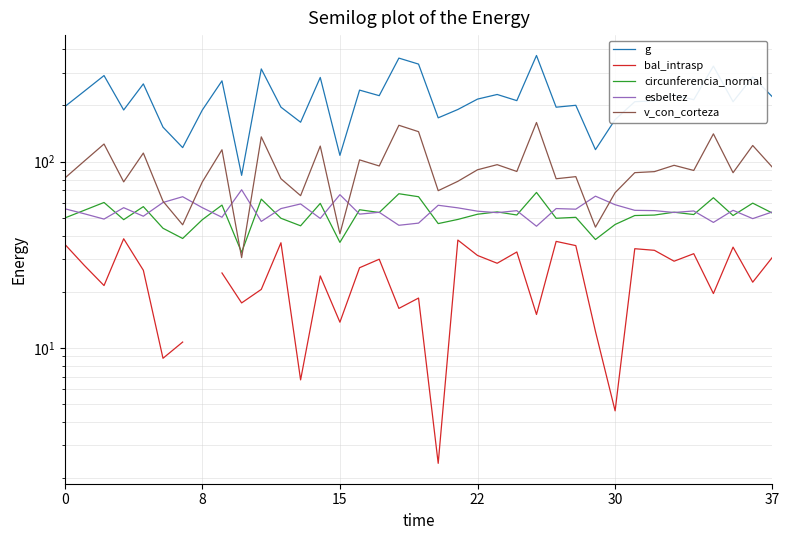

The bal_intrasp series shows 21.6 at 17. True or false?

False